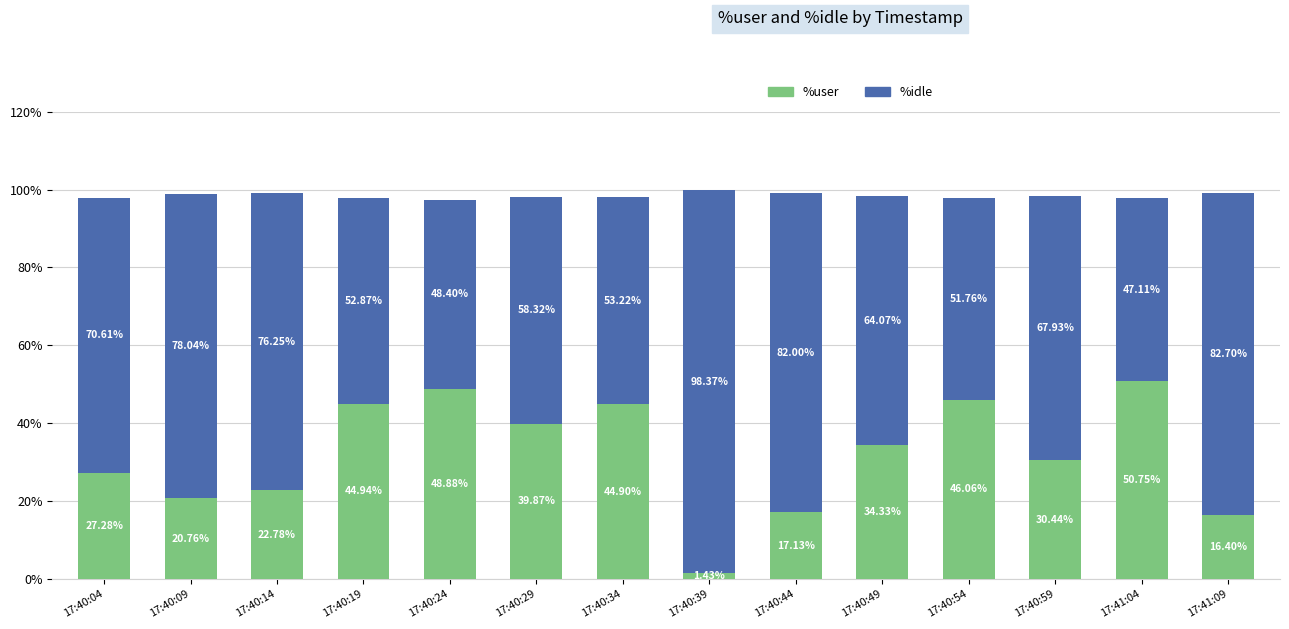

At which category is the sum across all series the highest?

17:40:39